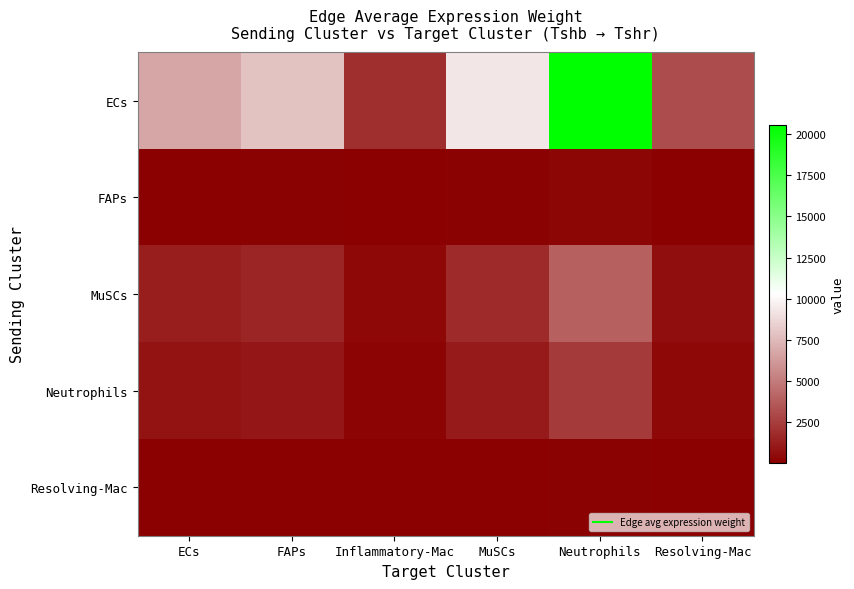

Reading right to left, extract all data points from this chart.

ECs: Resolving-Mac=3129.8	Neutrophils=20570.3	MuSCs=9275.5	Inflammatory-Mac=1888.5	FAPs=7876.8	ECs=6731.2
FAPs: Resolving-Mac=39.9	Neutrophils=262.3	MuSCs=118.3	Inflammatory-Mac=24.1	FAPs=100.4	ECs=85.8
MuSCs: Resolving-Mac=595.0	Neutrophils=3910.9	MuSCs=1763.5	Inflammatory-Mac=359.0	FAPs=1497.5	ECs=1279.8
Neutrophils: Resolving-Mac=363.4	Neutrophils=2388.7	MuSCs=1077.1	Inflammatory-Mac=219.3	FAPs=914.7	ECs=781.7
Resolving-Mac: Resolving-Mac=15.2	Neutrophils=99.9	MuSCs=45.0	Inflammatory-Mac=9.2	FAPs=38.2	ECs=32.7